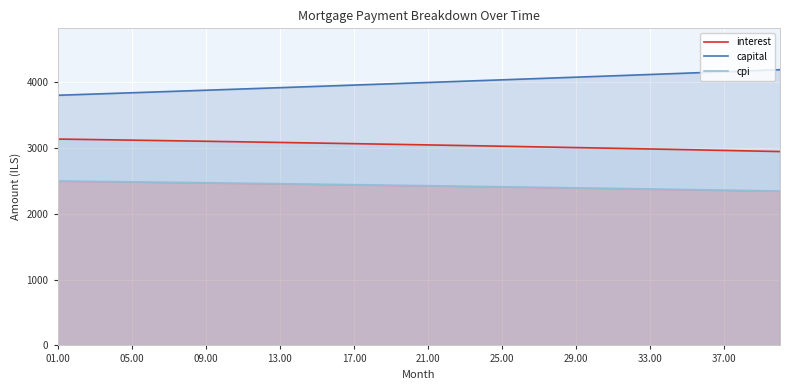

Where does the interest series first go above 3048?

01.00